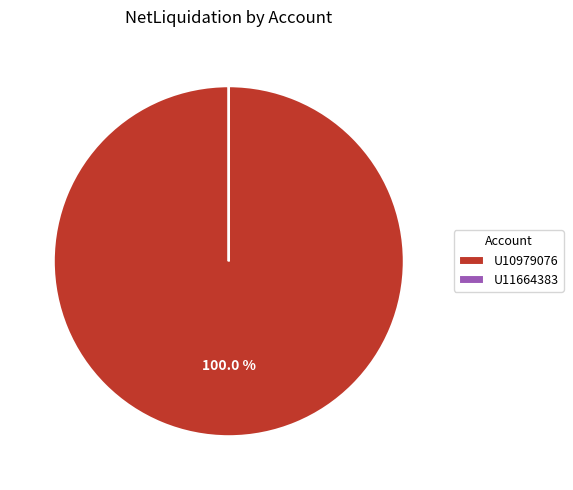

Is there any slice that represents more than half of the pie?

Yes